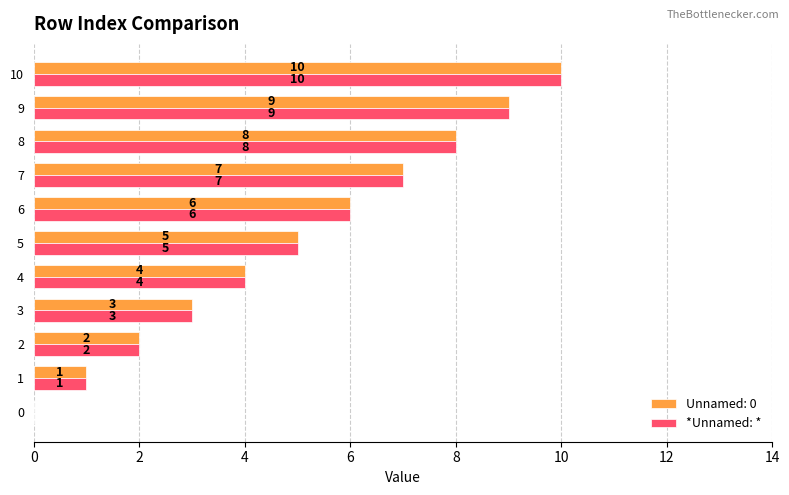

What is the sum of the Unnamed: 0 values at 8 and 6?

14